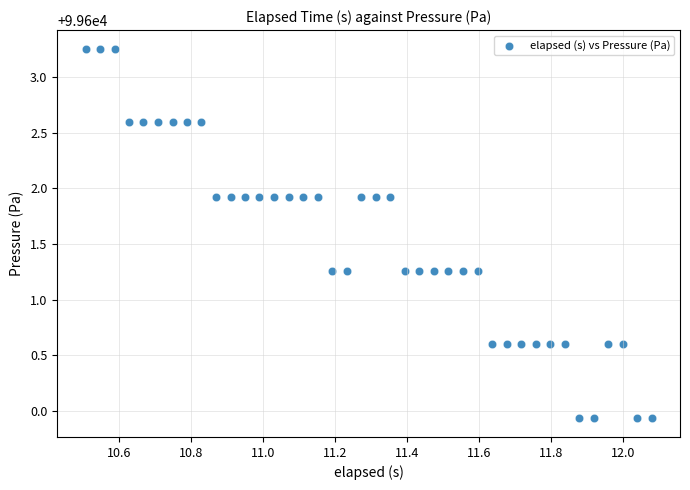

What is the range of Y values (max minus min)?

3.3